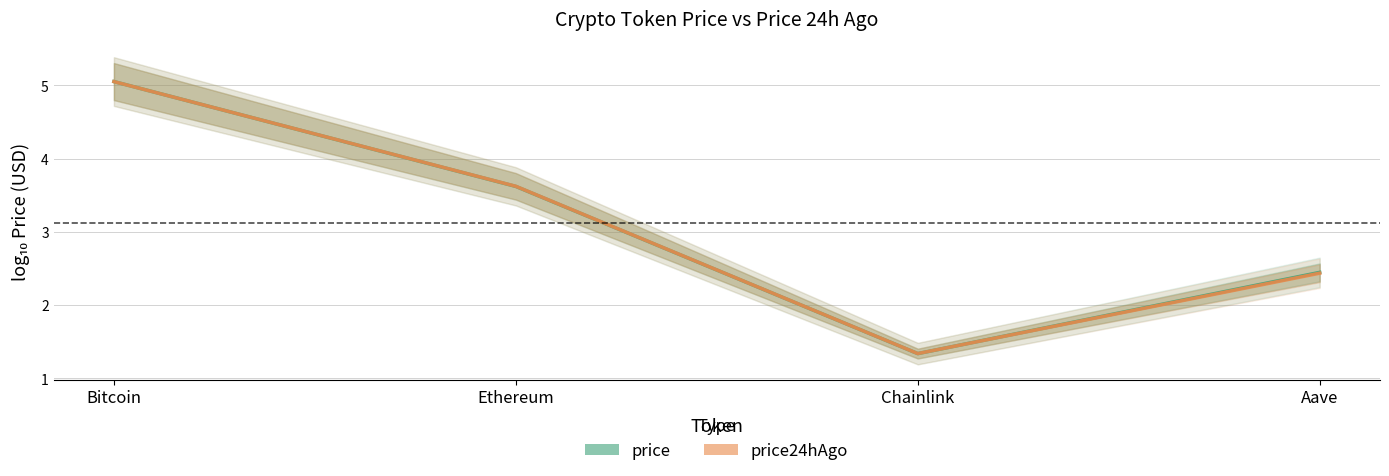

What is the difference between the price24hAgo values at Chainlink and Aave?

1.1